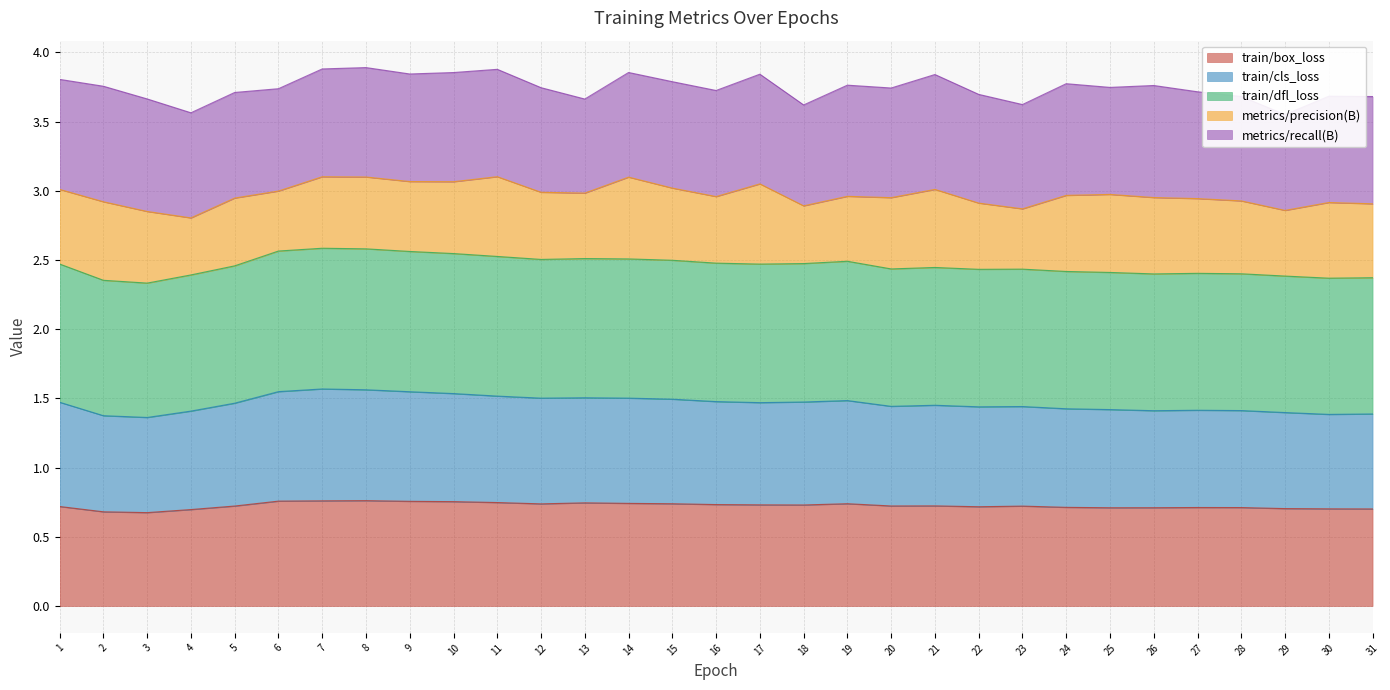

Which category has the lowest value in the train/cls_loss series?

3